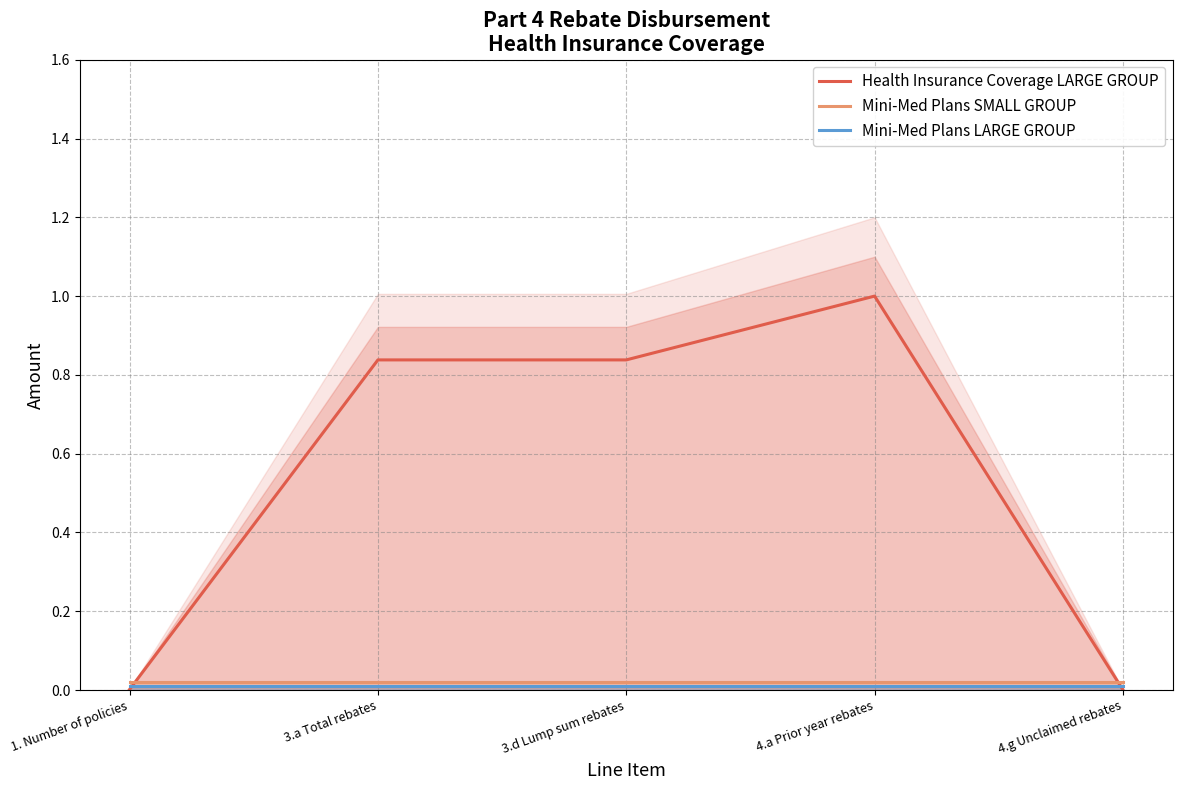

Does the chart display data point markers on the line(s)?

No